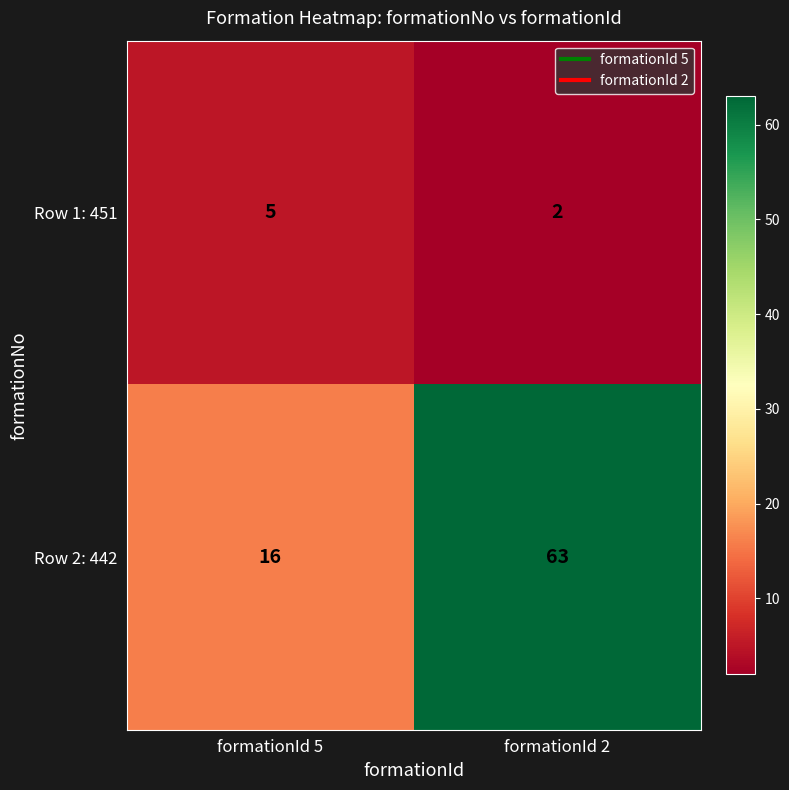

List the series in order of their overall mean, highest first.

Row 2: 442, Row 1: 451